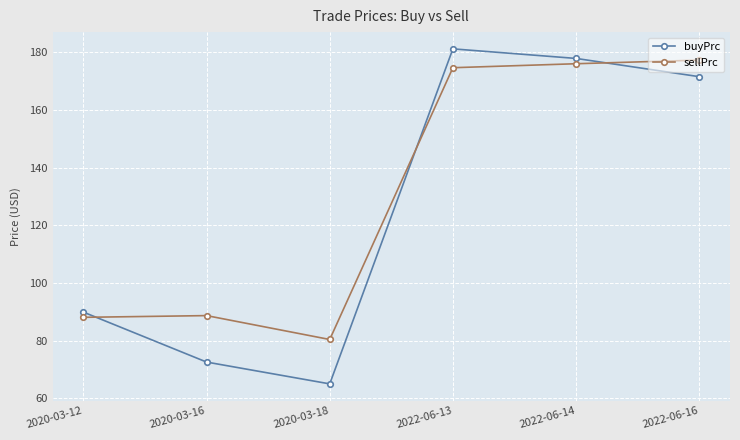

Does the chart display data point markers on the line(s)?

Yes